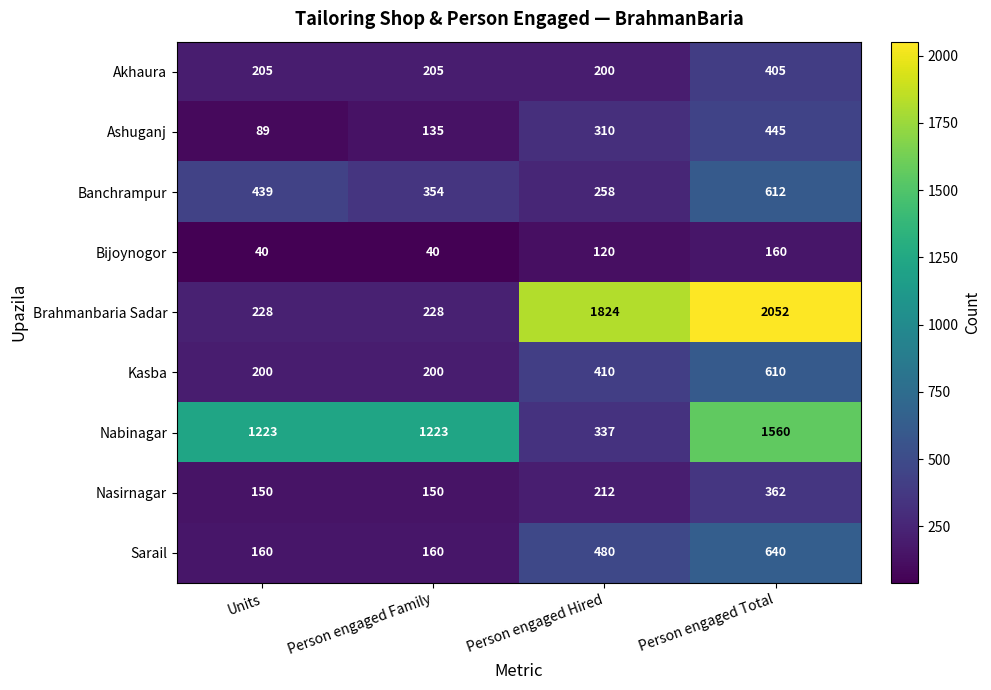

Where is Kasba nearest to the value 405?

Person engaged Hired